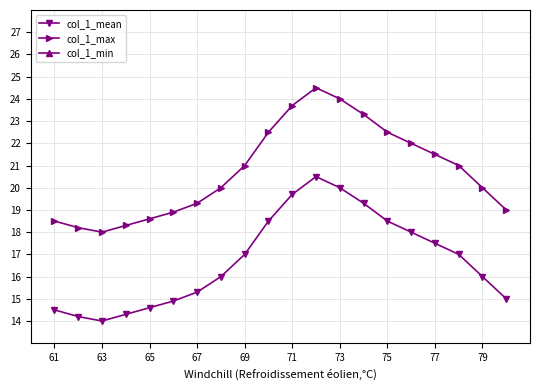

True or false: col_1_max and col_1_mean cross at least once.

False